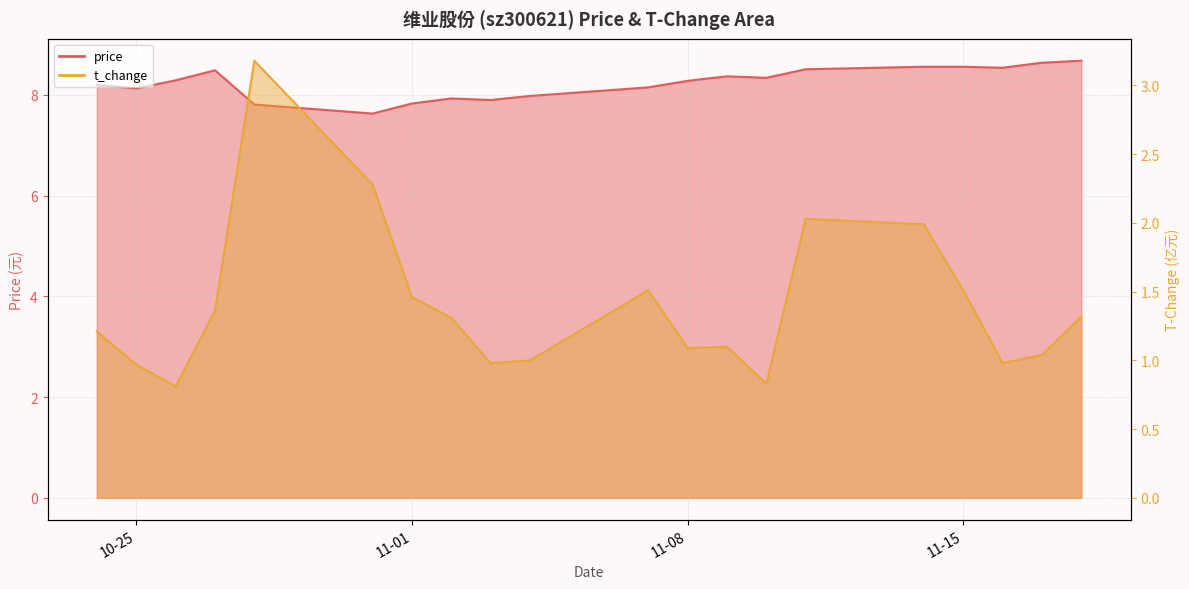

At which label is price closest to 8?

2022-11-04